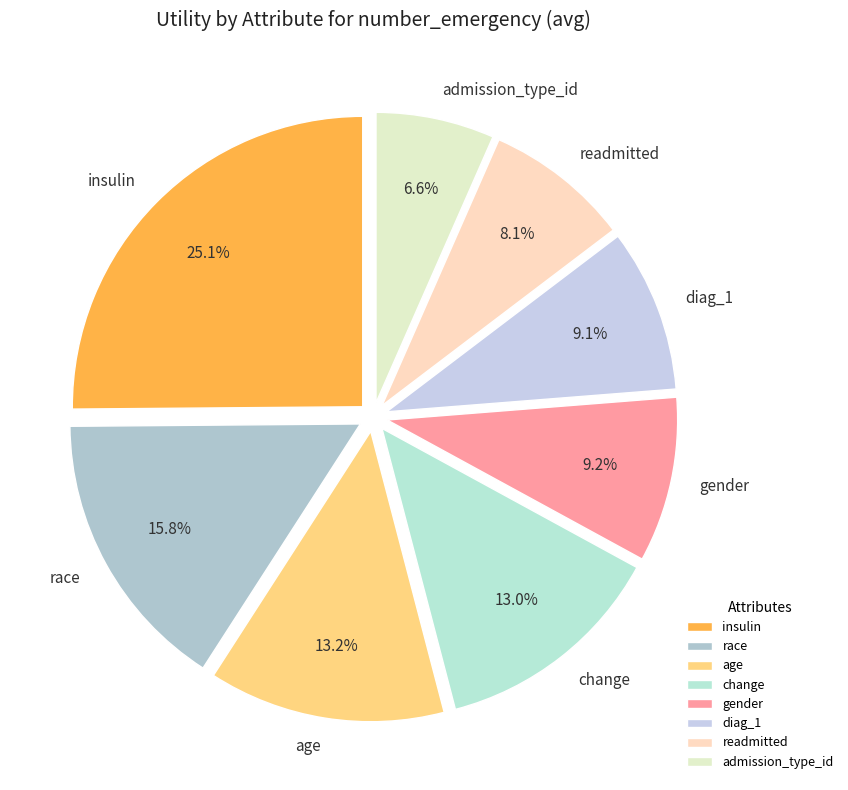

Between gender and readmitted, which is larger?

gender